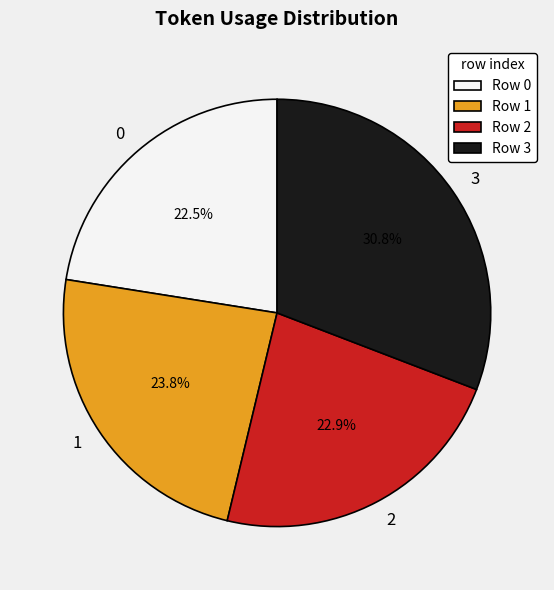

Approximately how many times larger is the value at 3 compared to 0?

1.4